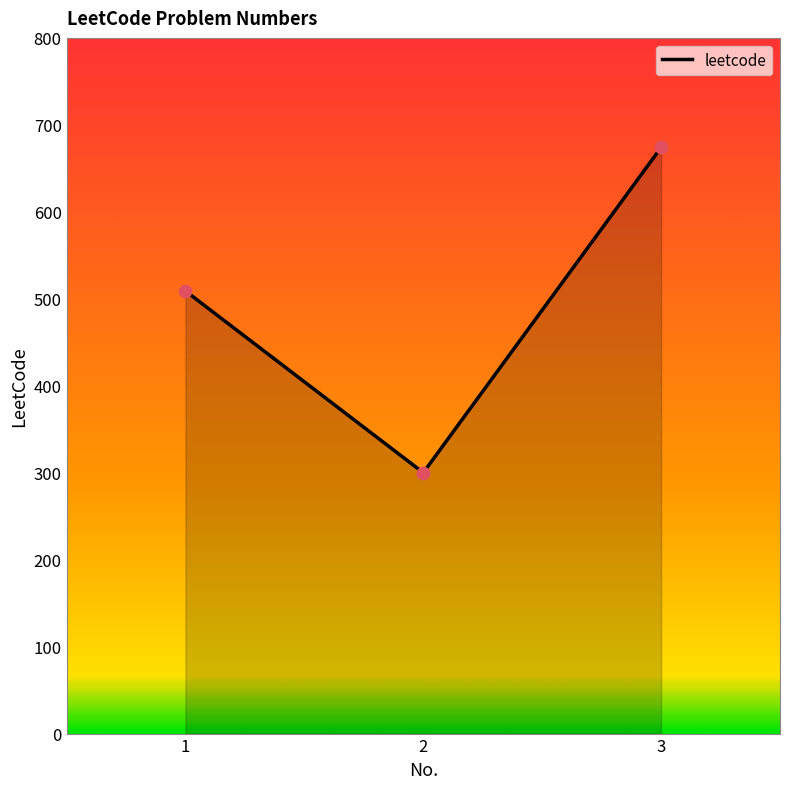

What is the change in value from 2 to 3?

+374